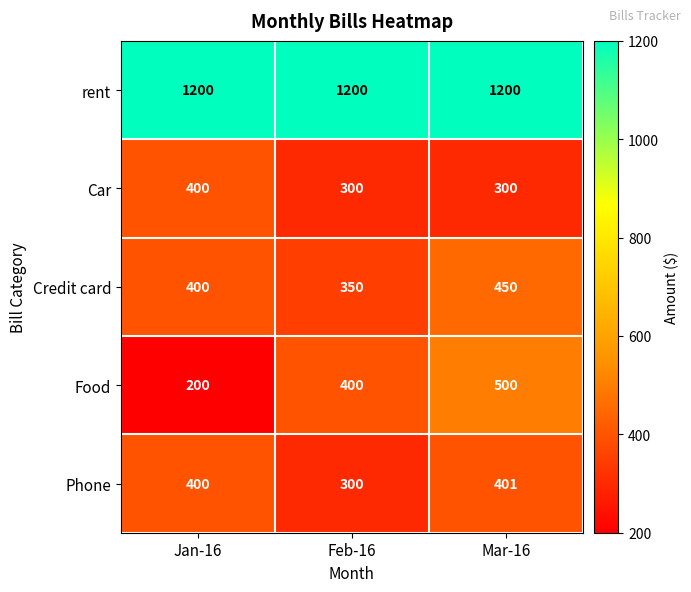

Reading left to right, what are all the values shown in this chart?

rent: 1200	1200	1200
Car: 400	300	300
Credit card: 400	350	450
Food: 200	400	500
Phone: 400	300	401